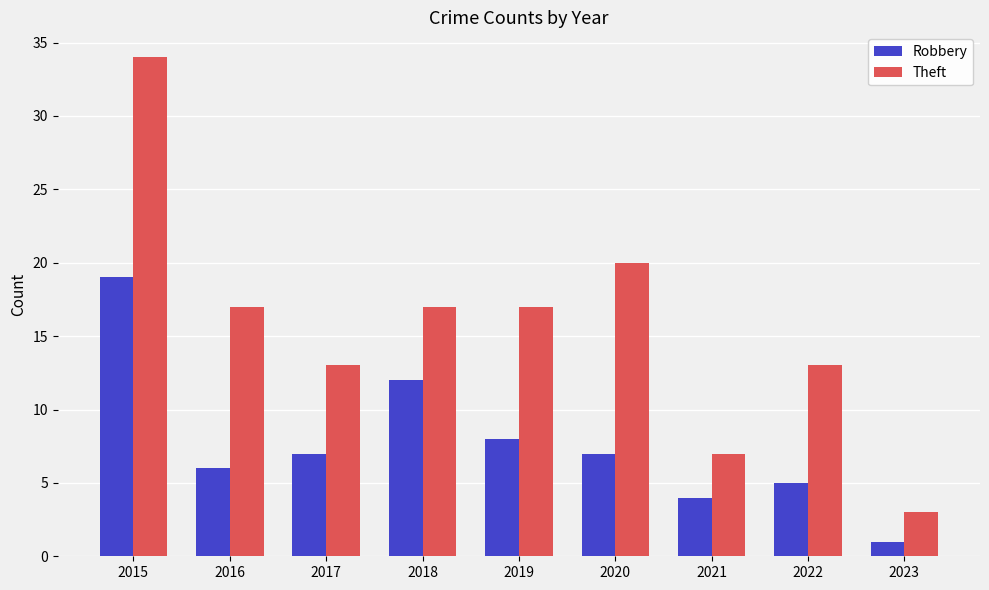

Where does the Robbery series first go above 7?

2015